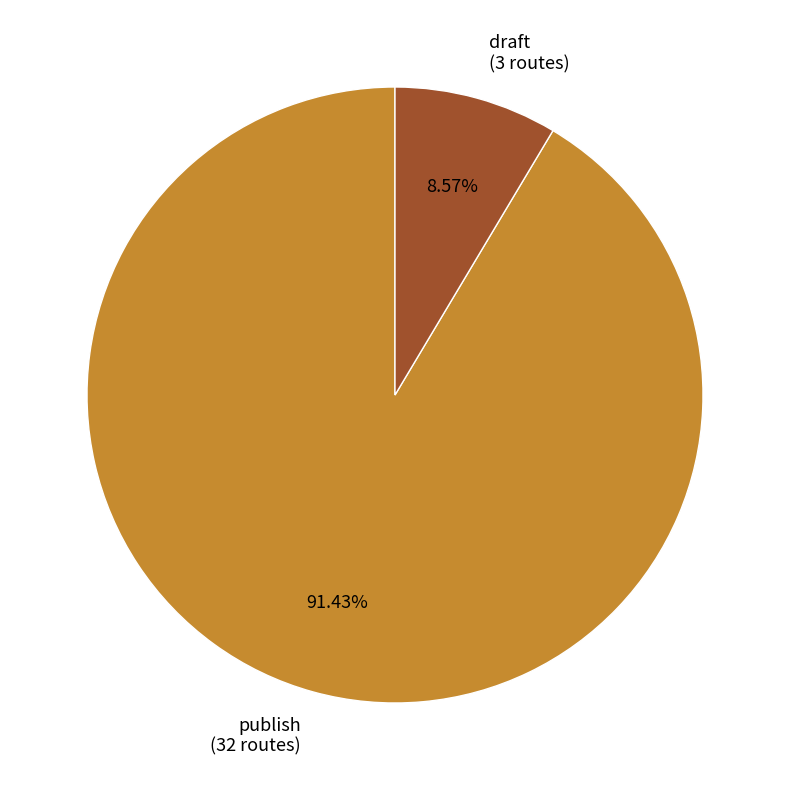

Which category has the smallest portion of the pie?

draft